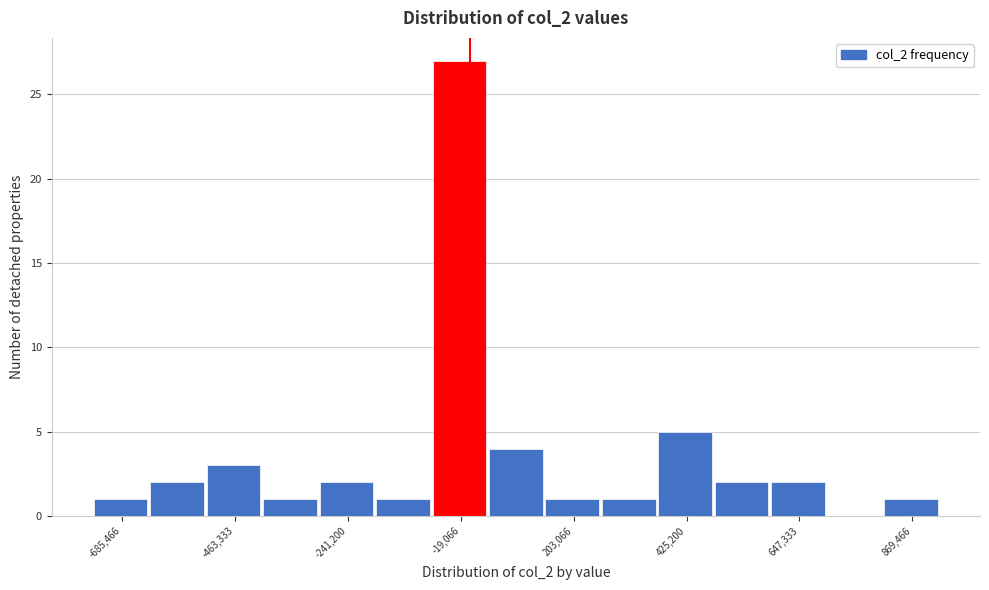

Around what value on the x-axis is the tallest bar? Give the approximate position of its centre, as read against the axis.

0